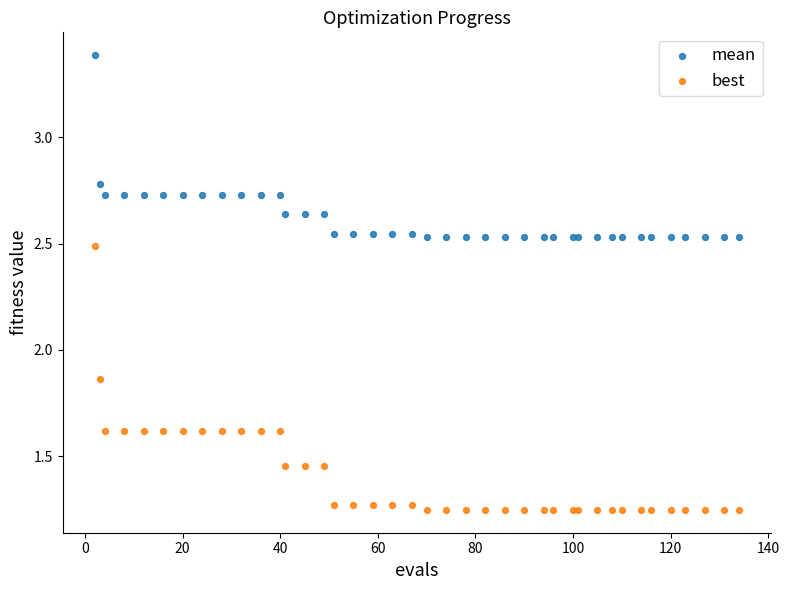

Which series contains the highest Y value?

mean